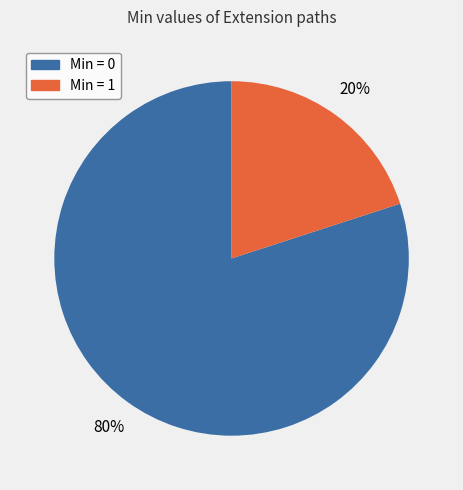

Count the number of slices in the pie.

2